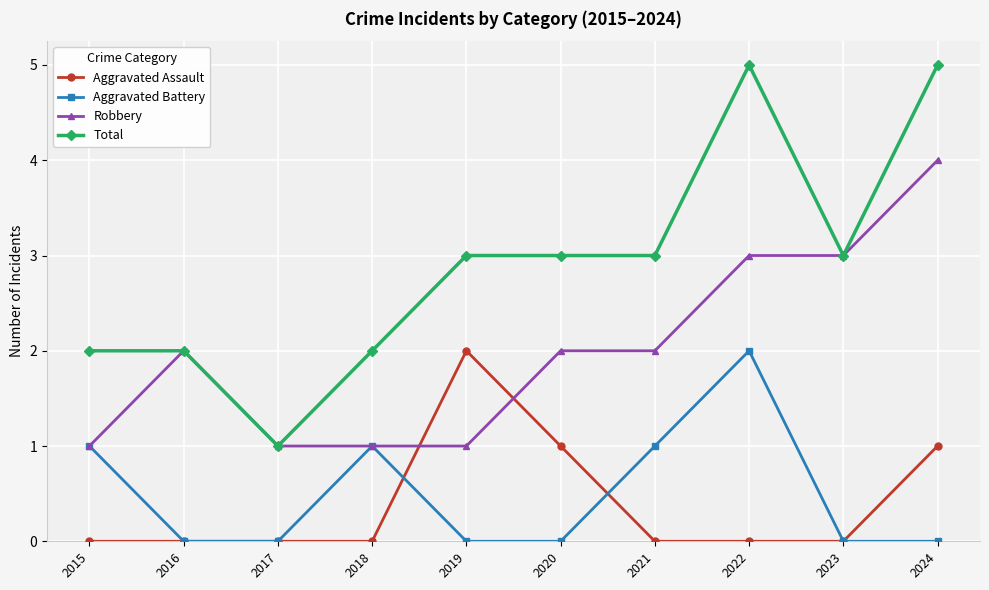

What is the highest value of the Robbery series?

4